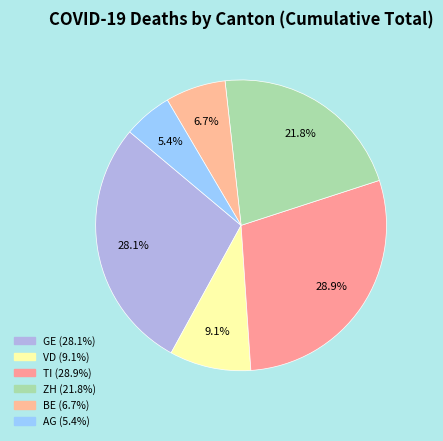

How many segments does this pie chart have?

6